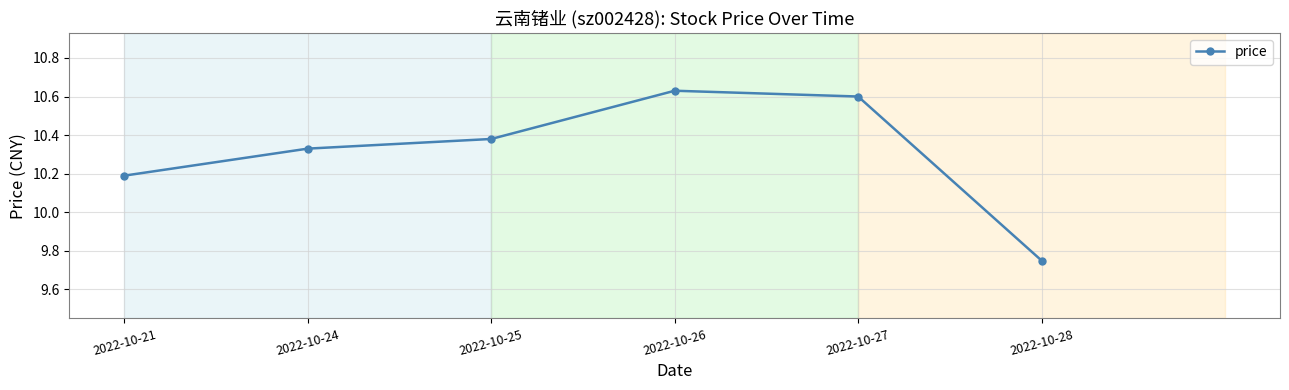

At which label does the data first exceed 10?

2022-10-21